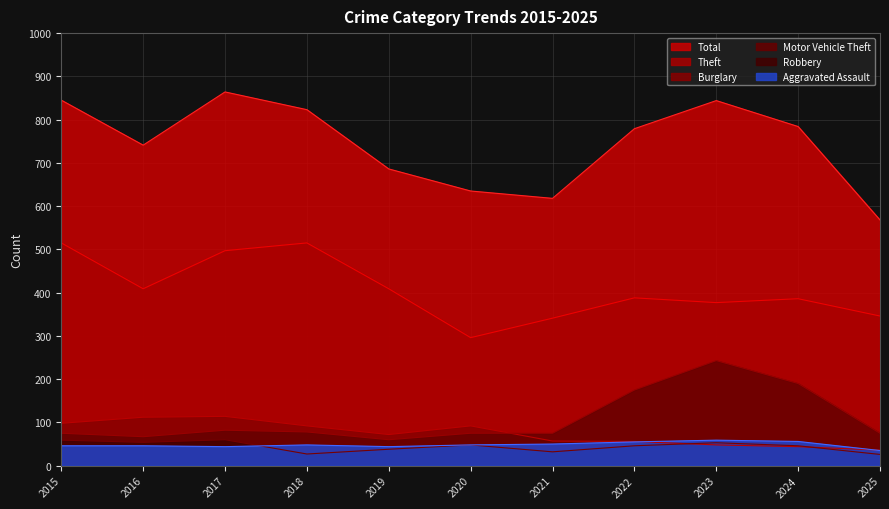

List the labels in order of Robbery value, largest first.

2017, 2015, 2016, 2023, 2020, 2022, 2024, 2019, 2021, 2018, 2025